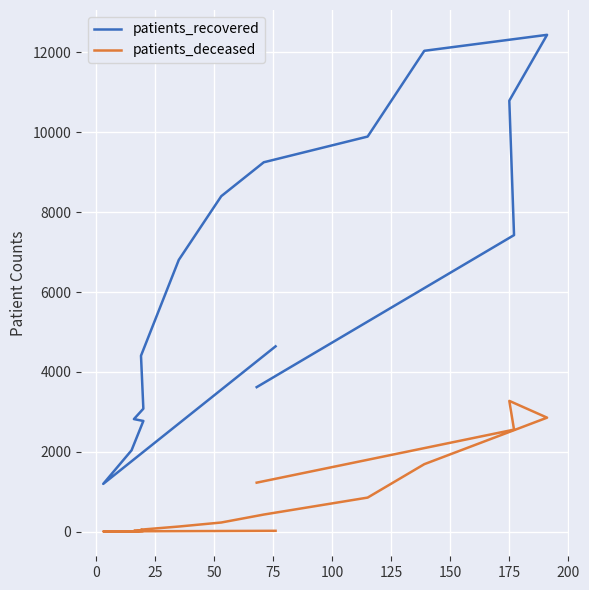

At which label does patients_deceased reach its peak?

175